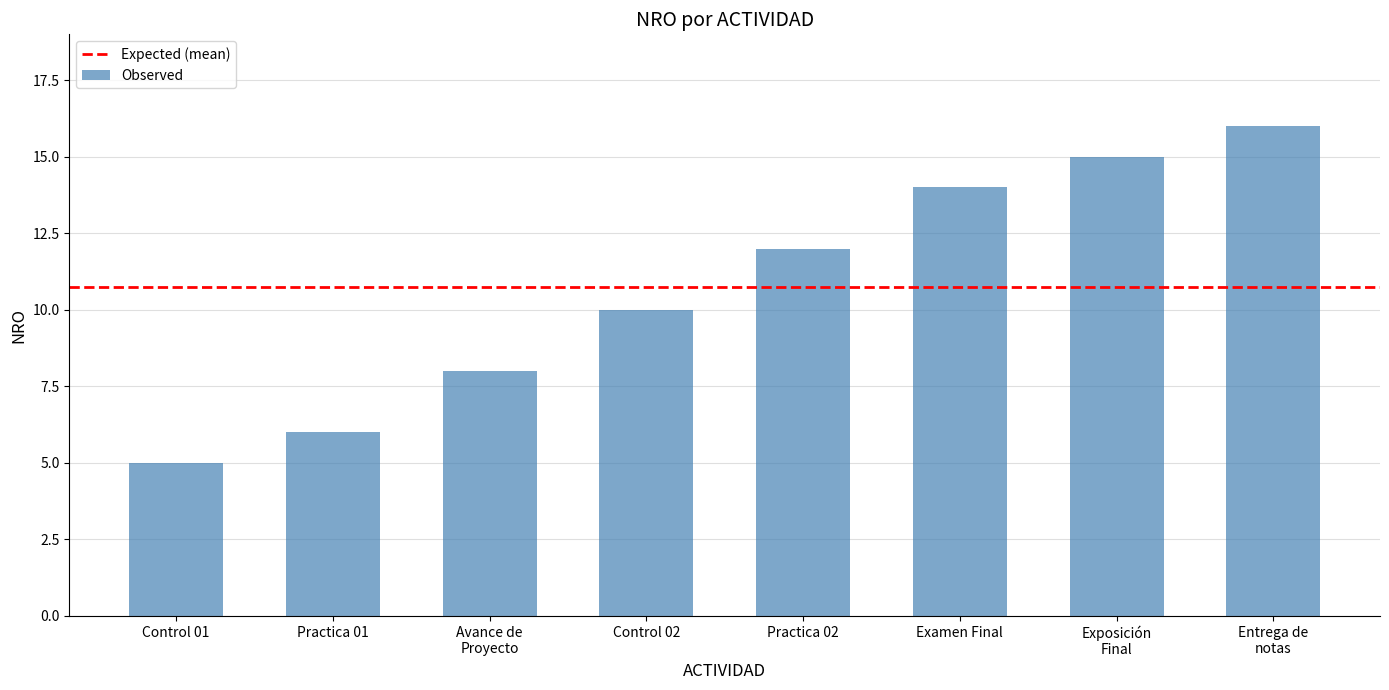

How many bars are there in total?

8